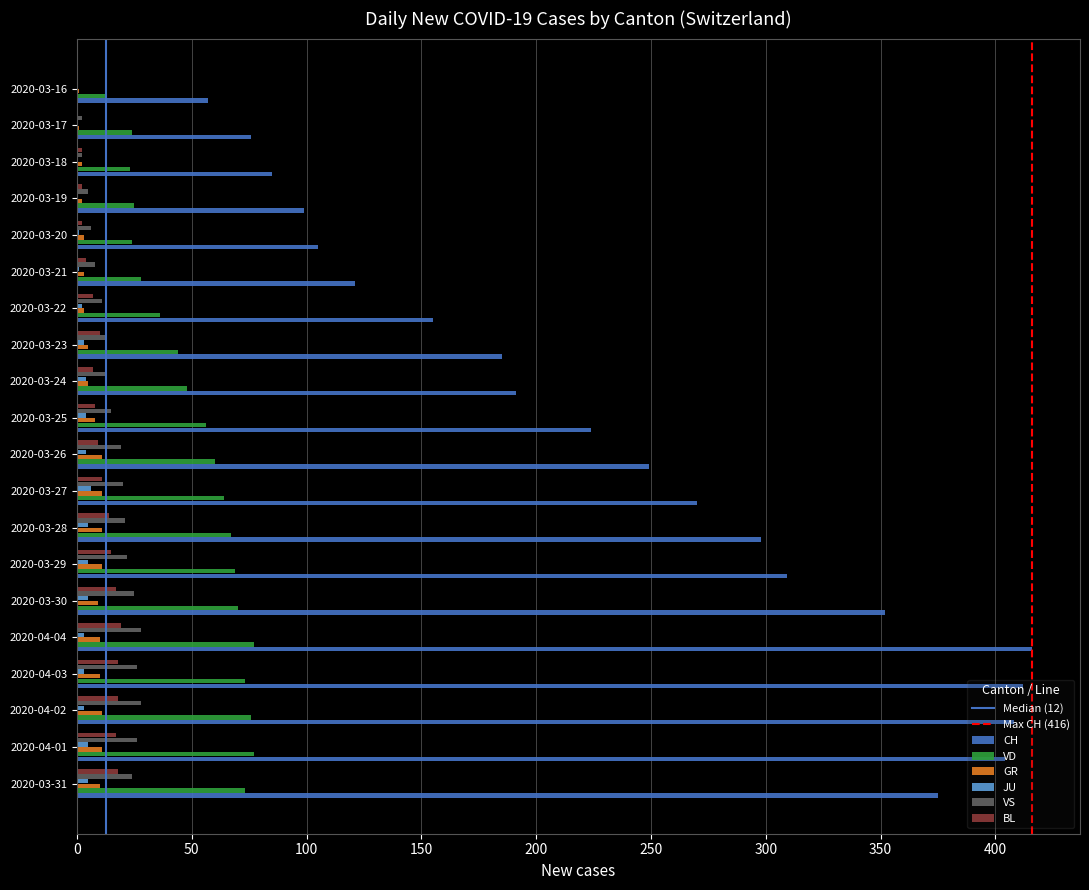

What is the sum of all JU values?

59